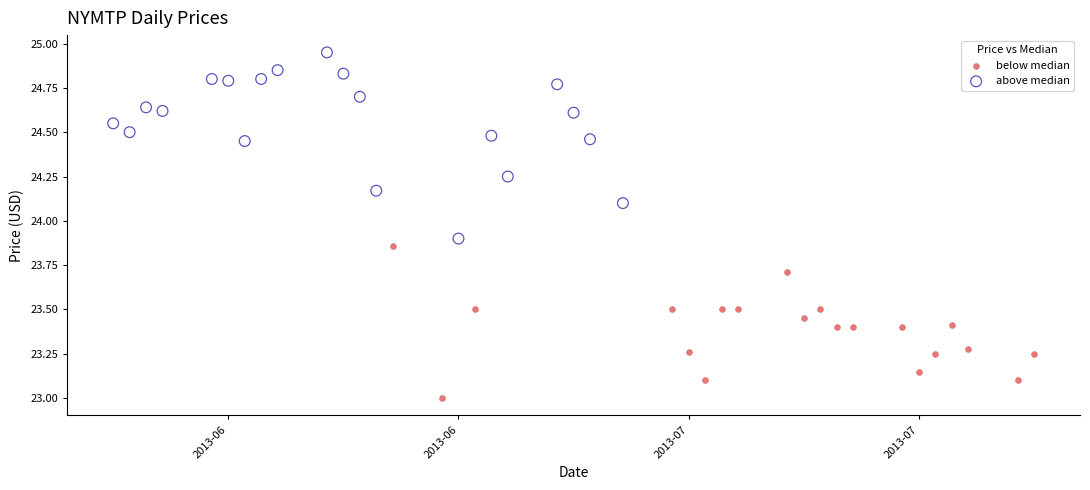

Which series contains the highest Y value?

above median